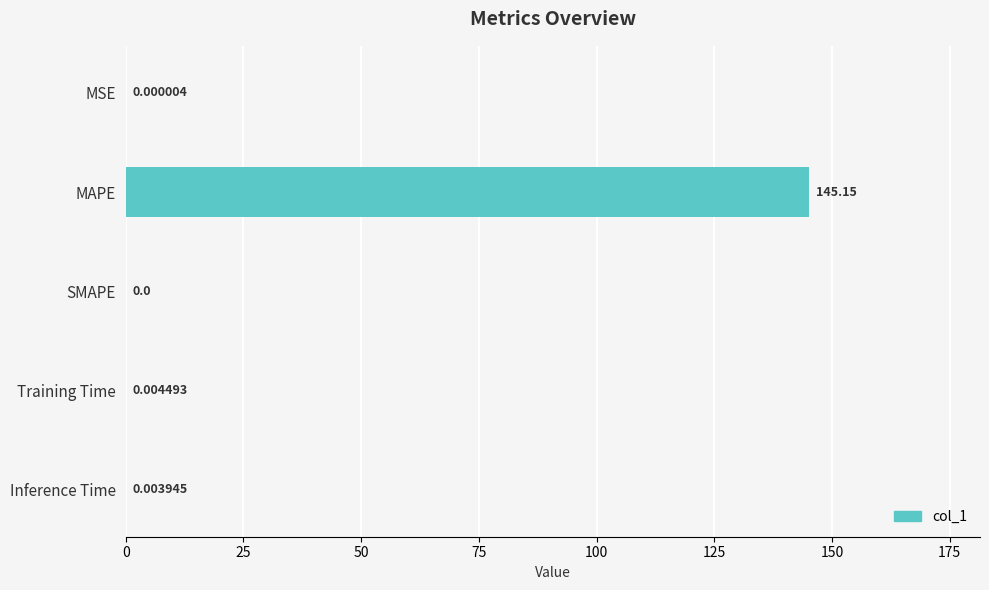

Count the number of data series in this chart.

1